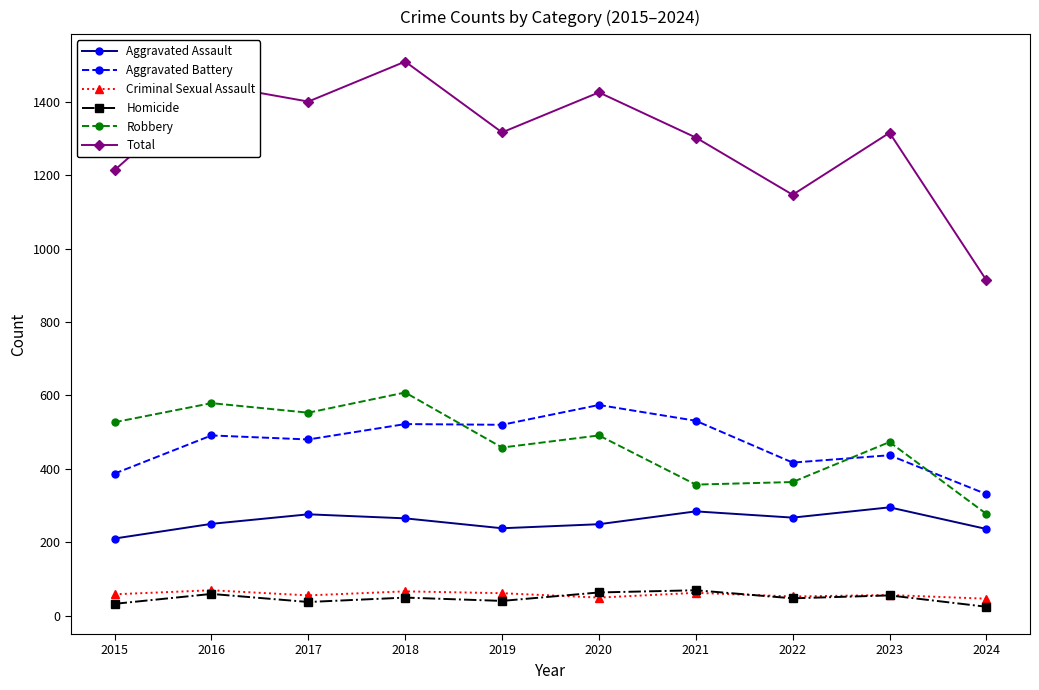

What is the difference between the second highest and second lowest values in the Homicide series?

31